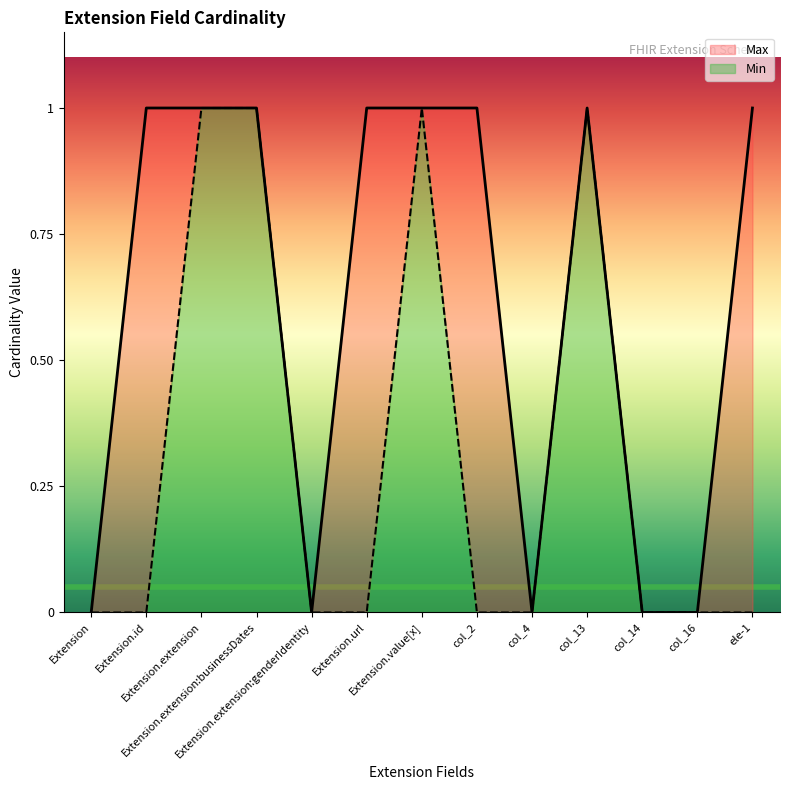

Which series changed the most between col_2 and col_13?

Min